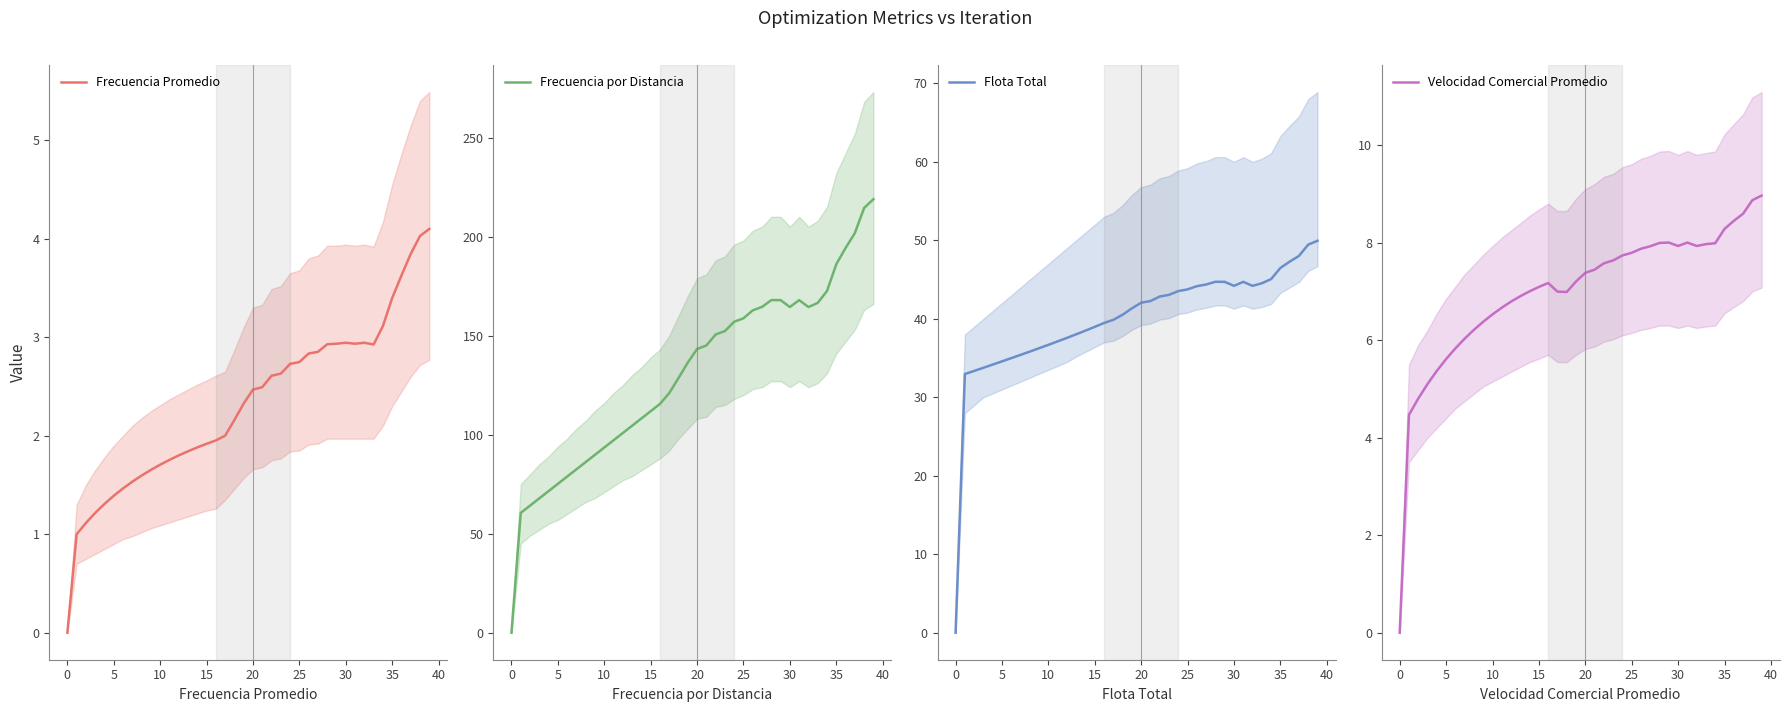

What is the maximum value for Frecuencia Promedio?

4.1